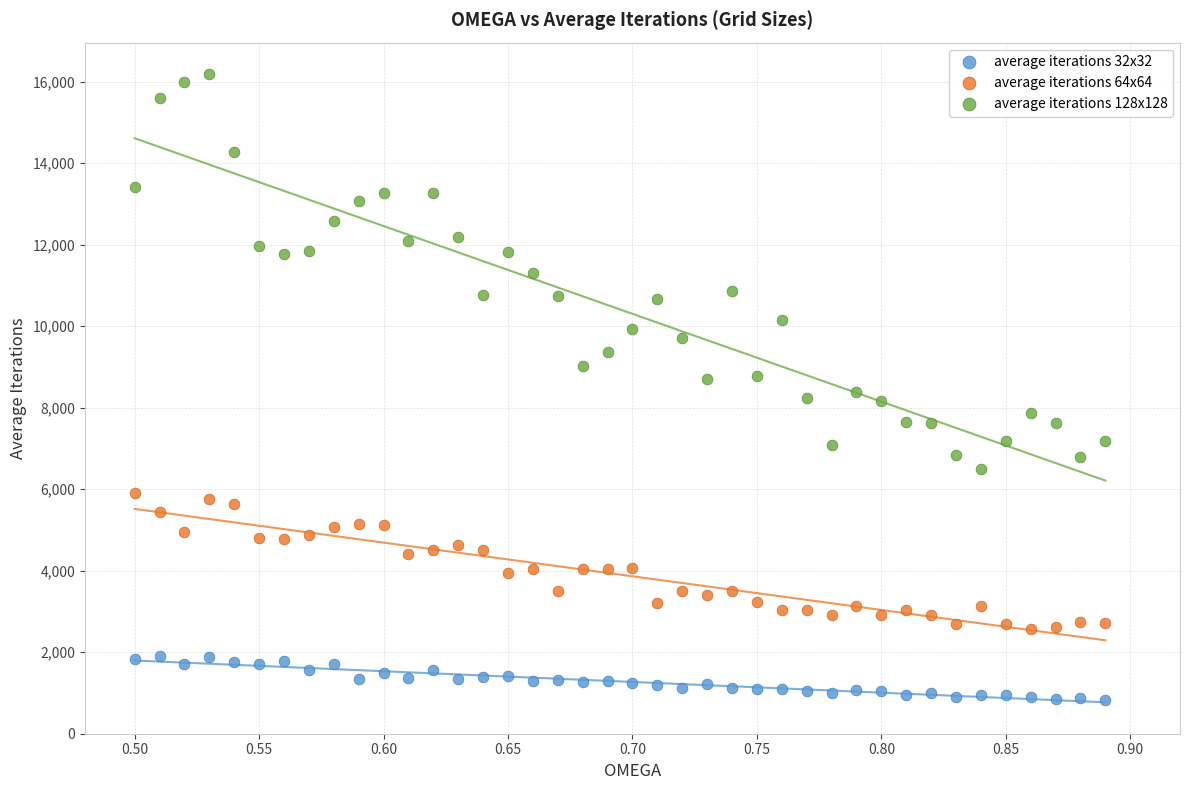

Which series has the largest Y range (max minus min)?

average iterations 128x128